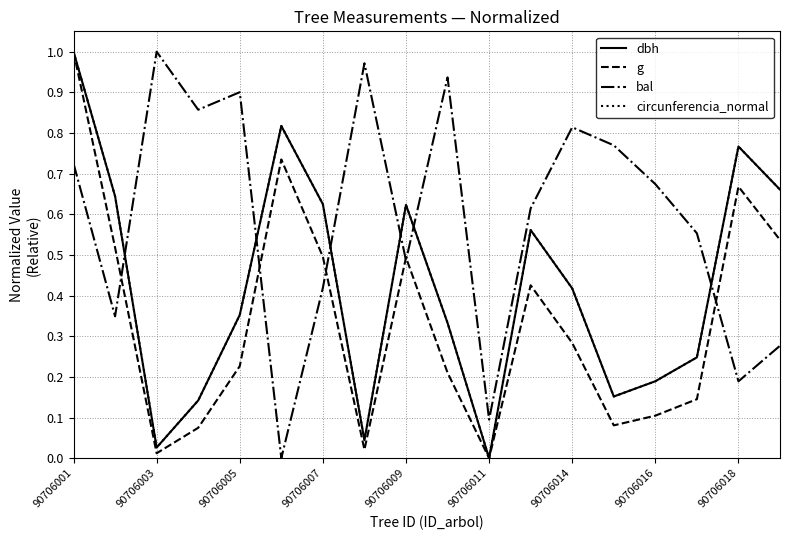

What is the sum of all bal values?

10.6